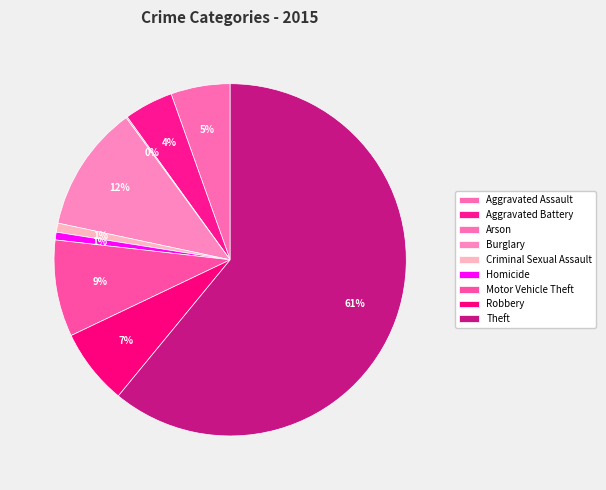

Is it true that Aggravated Assault is 5% of the pie?

True